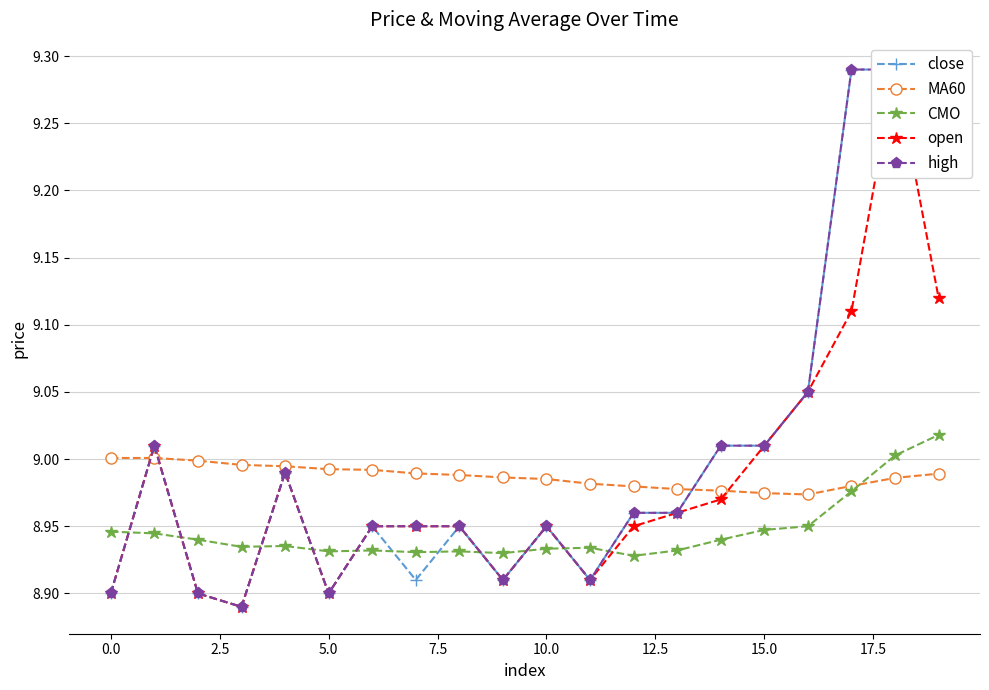

The CMO series shows 4.3 at 5.0. True or false?

False